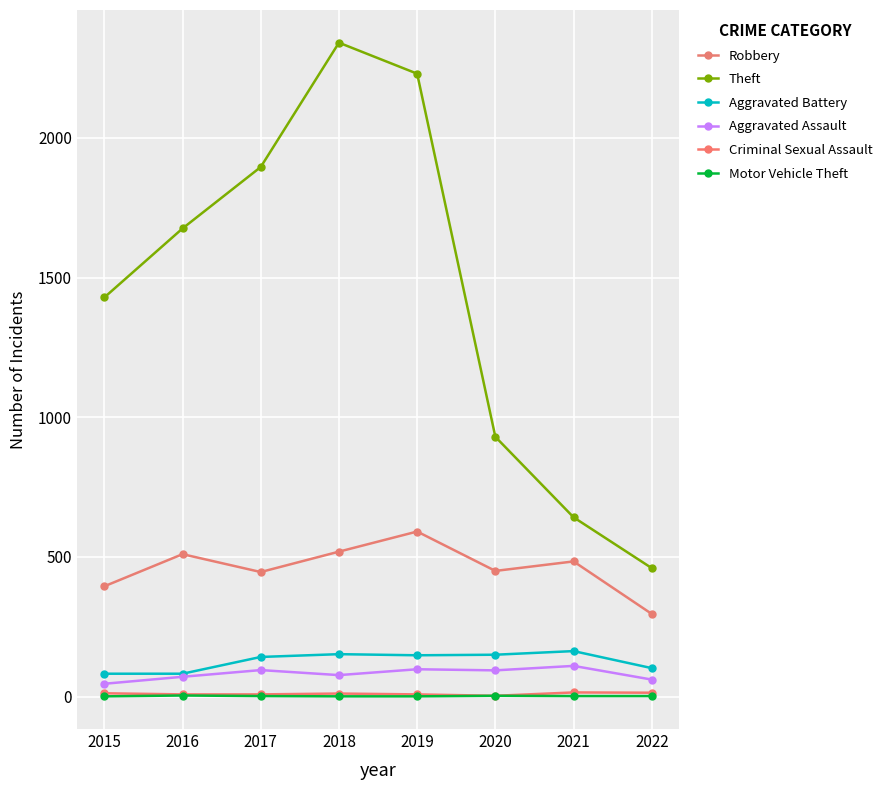

True or false: Aggravated Battery and Motor Vehicle Theft intersect in this chart.

False